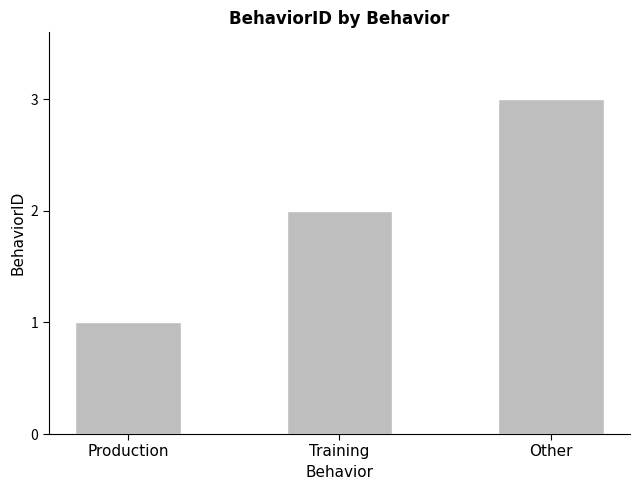

Approximately how many times larger is the value at Other compared to Production?

3.0